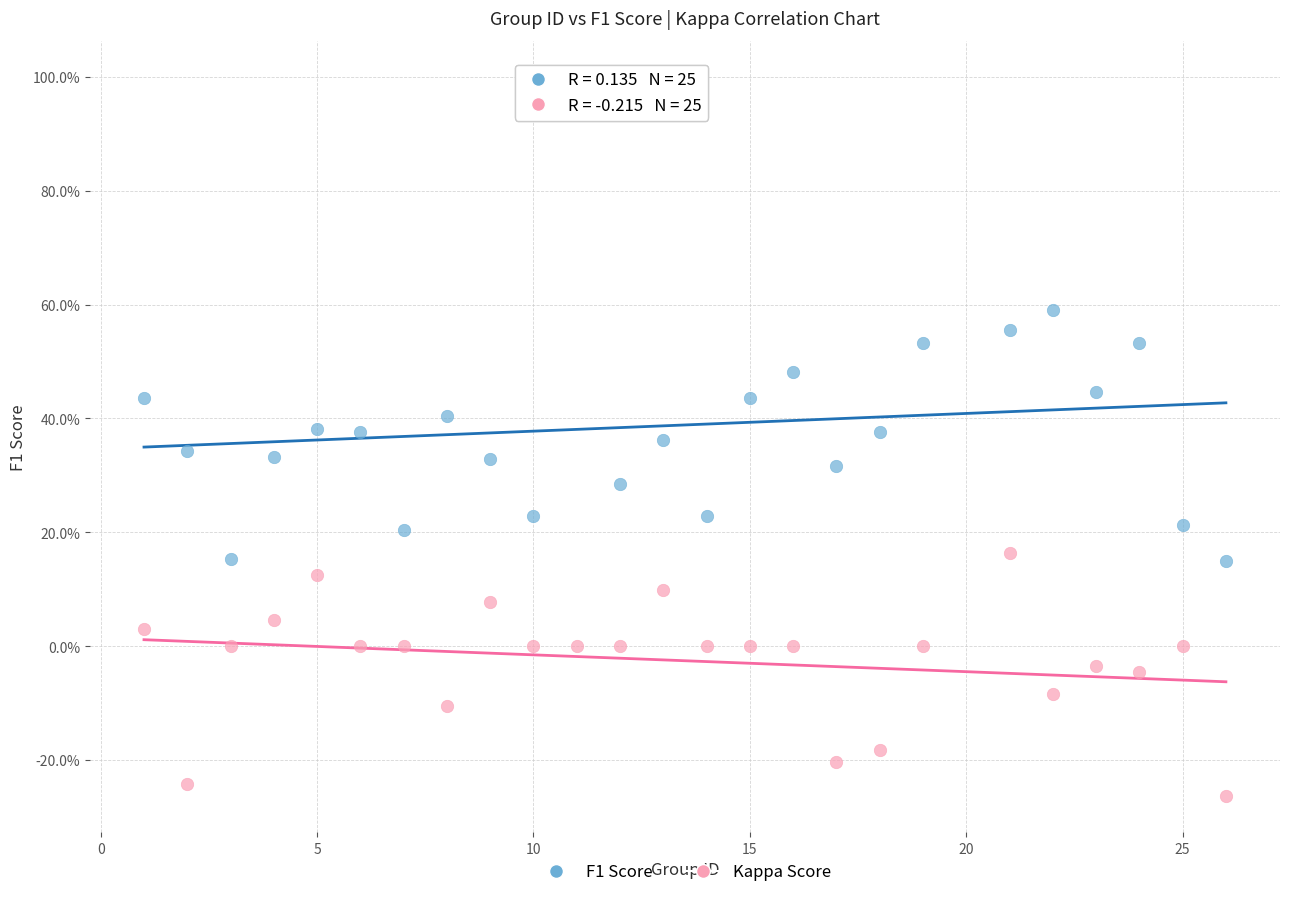

Which series reaches the minimum Y coordinate?

Kappa Score